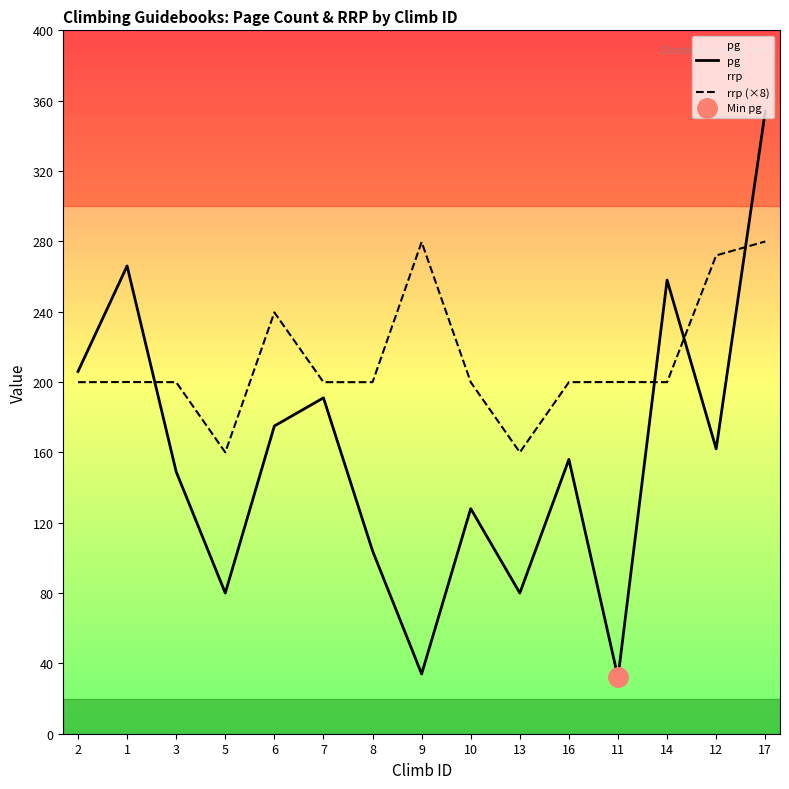

List the series in order of their peak value, lowest first.

rrp (×8), pg